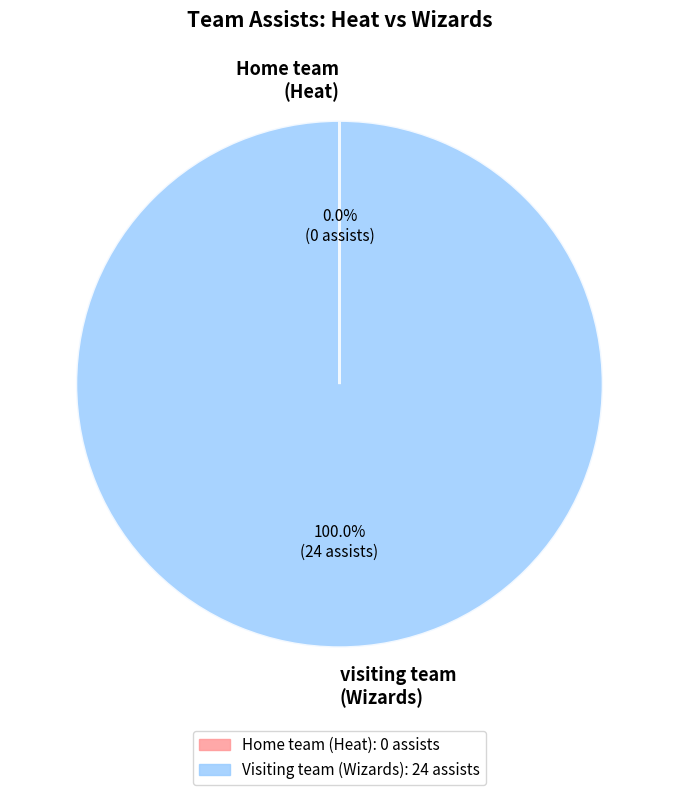

Does visiting team (Wizards) account for over 50% of the chart?

Yes